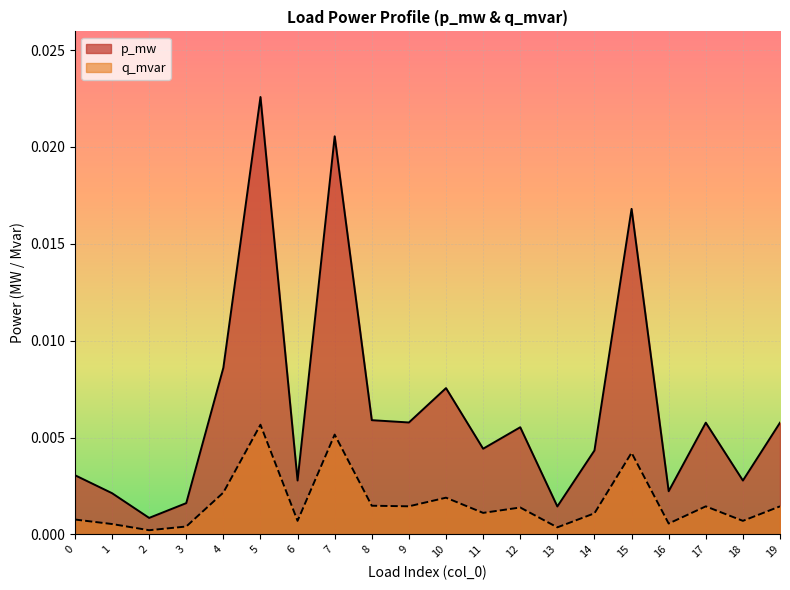

True or false: q_mvar and p_mw cross at least once.

False